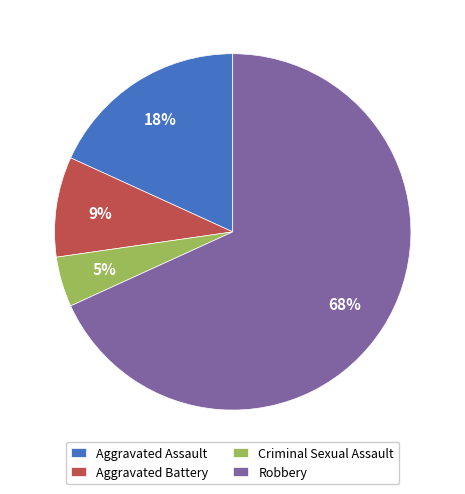

How many segments does this pie chart have?

4